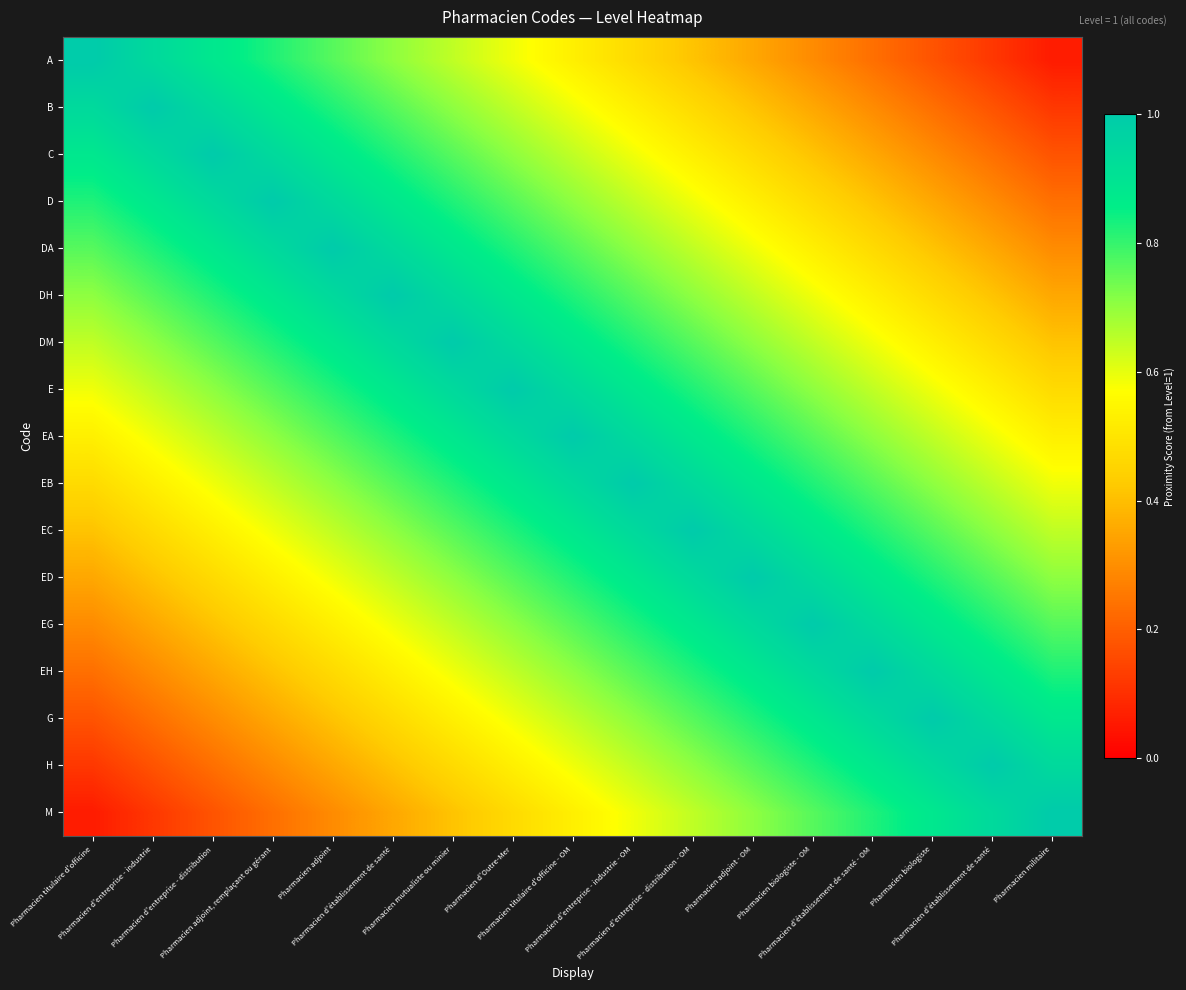

What is the spread (max minus min) of values at Pharmacien mutualiste ou minier?

0.6